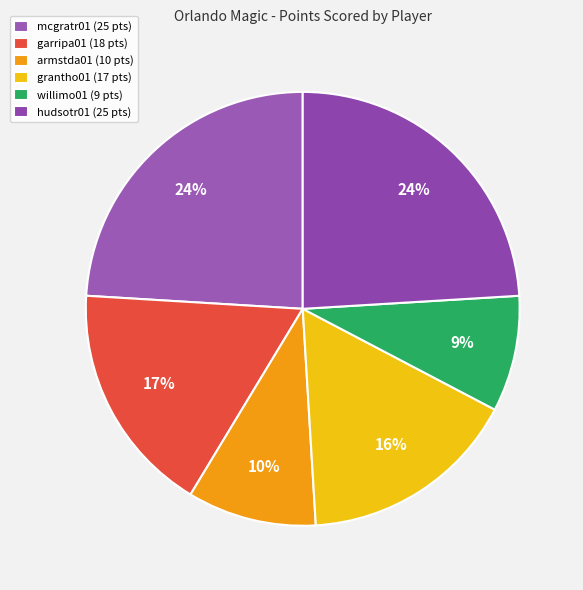

Does willimo01 account for over 50% of the chart?

No